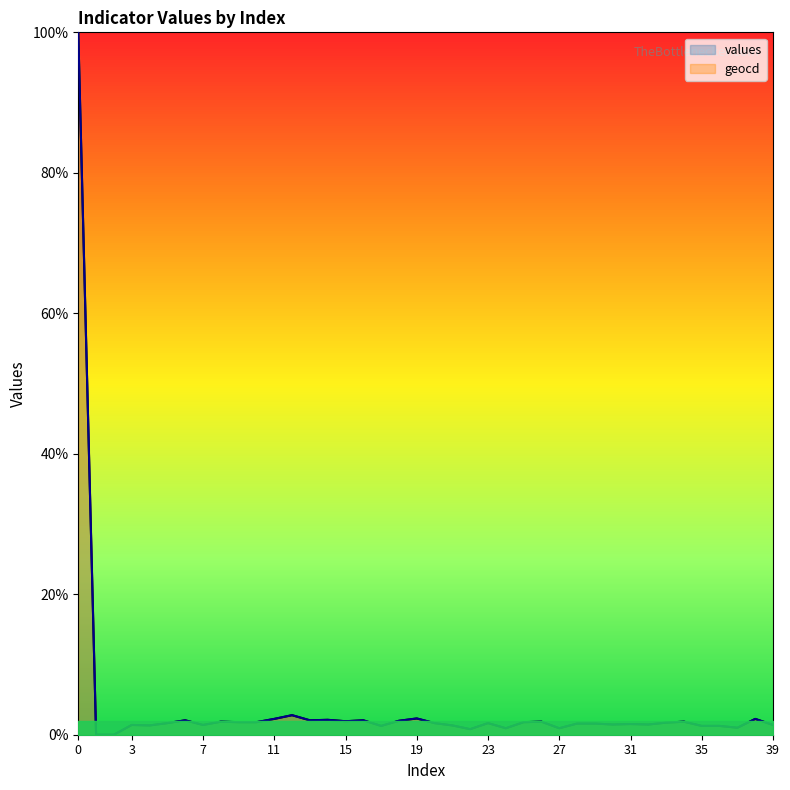

True or false: values has a value of 0.0 at 18.

False